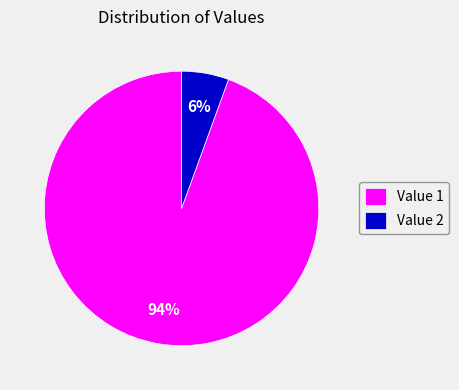

What is the largest slice in the pie chart?

Value 1